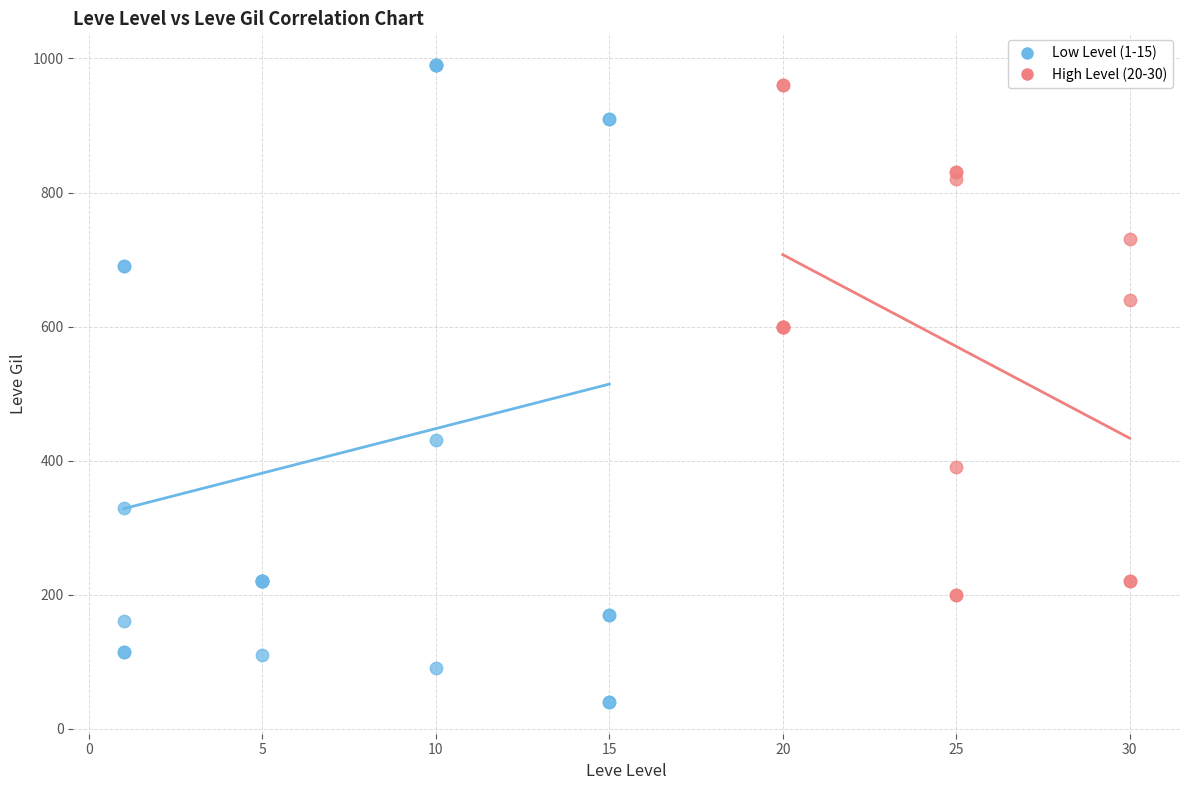

Which series reaches the minimum Y coordinate?

Low Level (1-15)